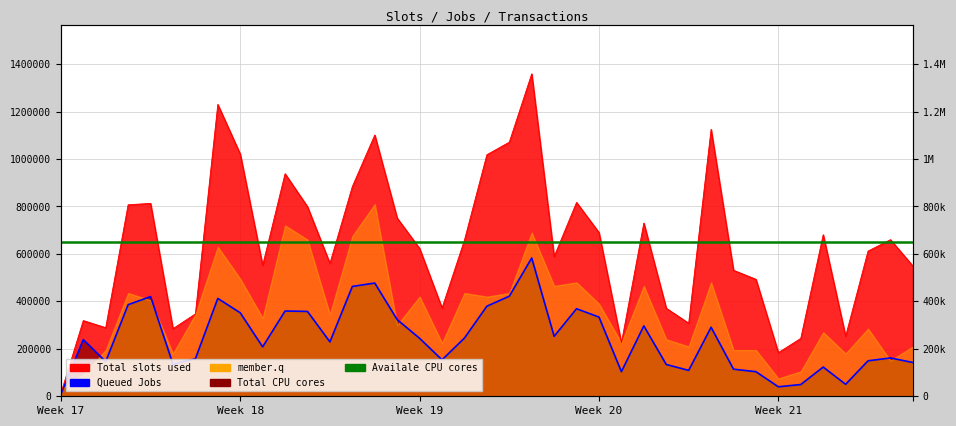

Reading right to left, transcribe all the data shown in this chart.

Total slots used (col_1): 549000	660000	612000	253000	681000	244000	184000	493000	531000	1125000	308000	371000	730000	225000	690000	817000	589000	1359000	1071000	1018000	658000	372000	623000	751000	1101000	884000	560000	799000	938000	552000	1021000	1230000	347000	285000	813000	807000	289000	319000	12000
Queued Jobs (col_2): 142300	161570	149540	50500	123150	49560	39980	103630	114190	290880	109150	134080	296610	103690	333770	368970	252800	582790	421780	379560	245430	153540	244300	323030	477190	462910	229260	357630	359320	208270	351850	412420	158120	135310	420060	385960	146090	238760	9160